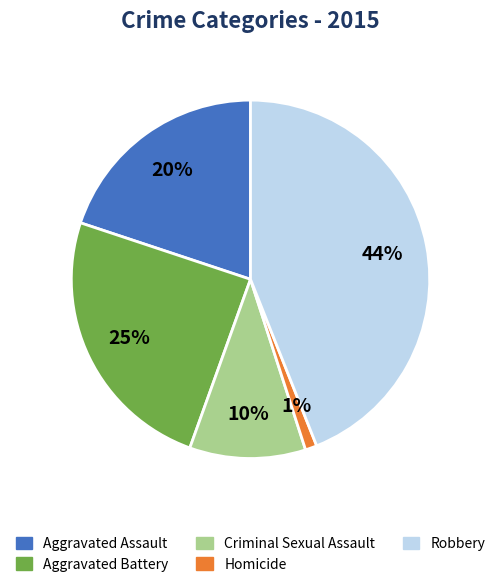

How many slices are in this pie chart?

5